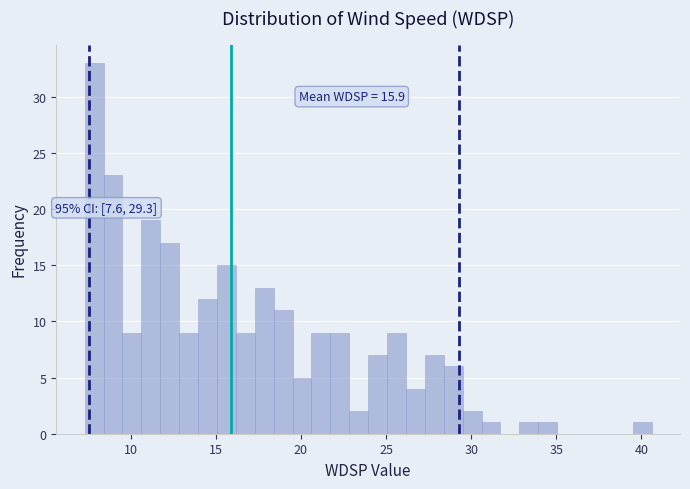

Around what value on the x-axis is the tallest bar? Give the approximate position of its centre, as read against the axis.

8.0